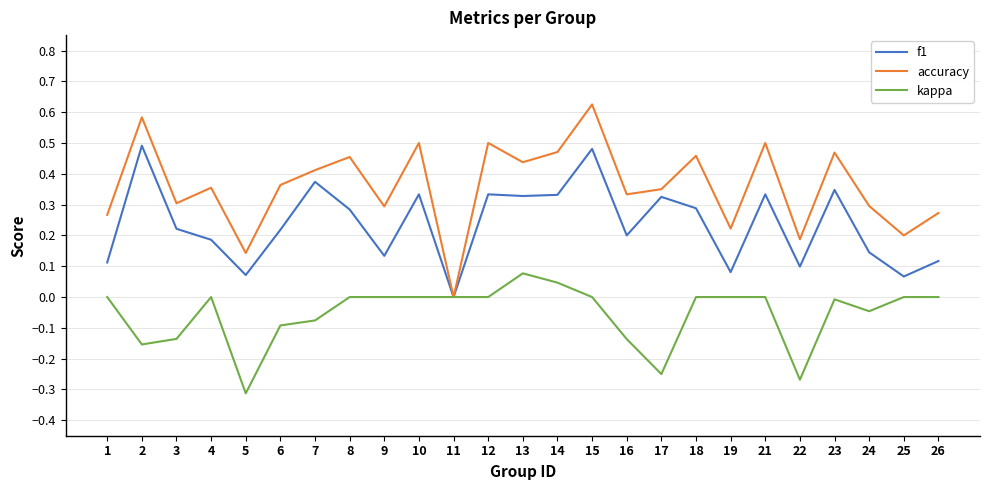

True or false: kappa has a value of 0.2 at 1.

False